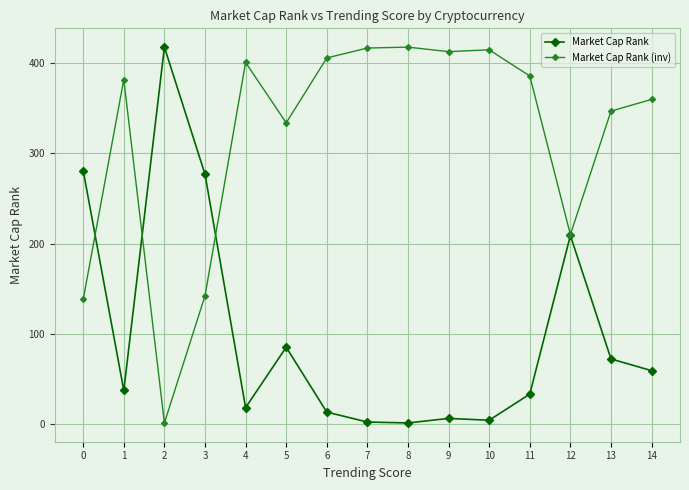

What are all the series names shown in the legend?

Market Cap Rank, Market Cap Rank (inv)